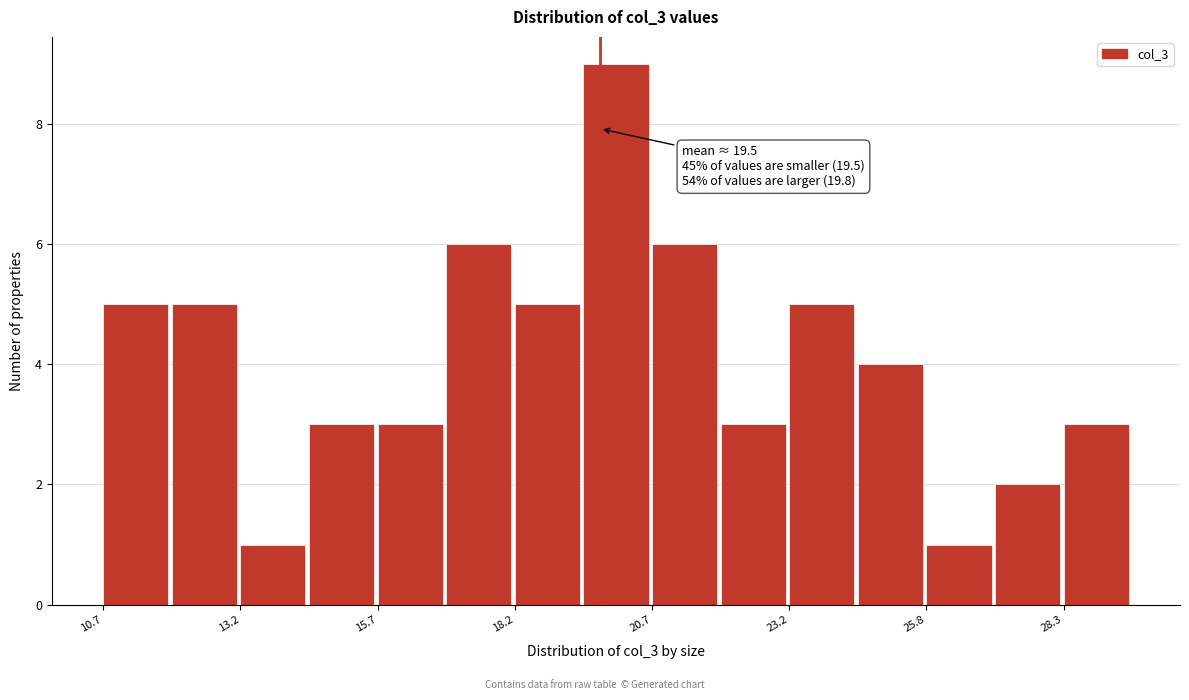

Around what value on the x-axis is the tallest bar? Give the approximate position of its centre, as read against the axis.

20.0